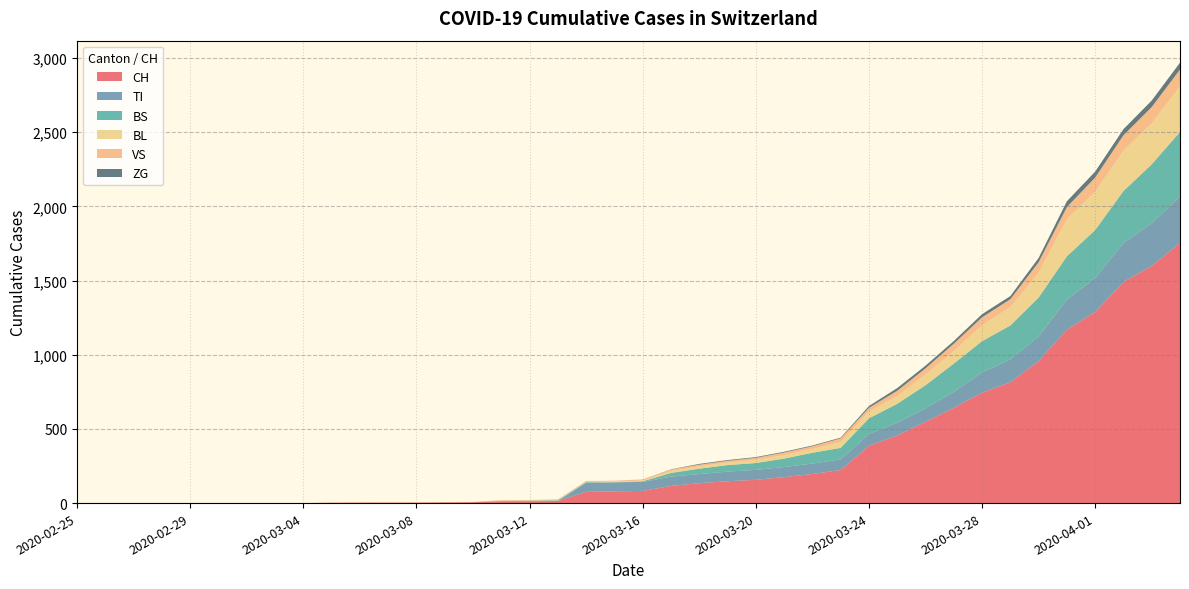

How many lines are shown in the chart?

6